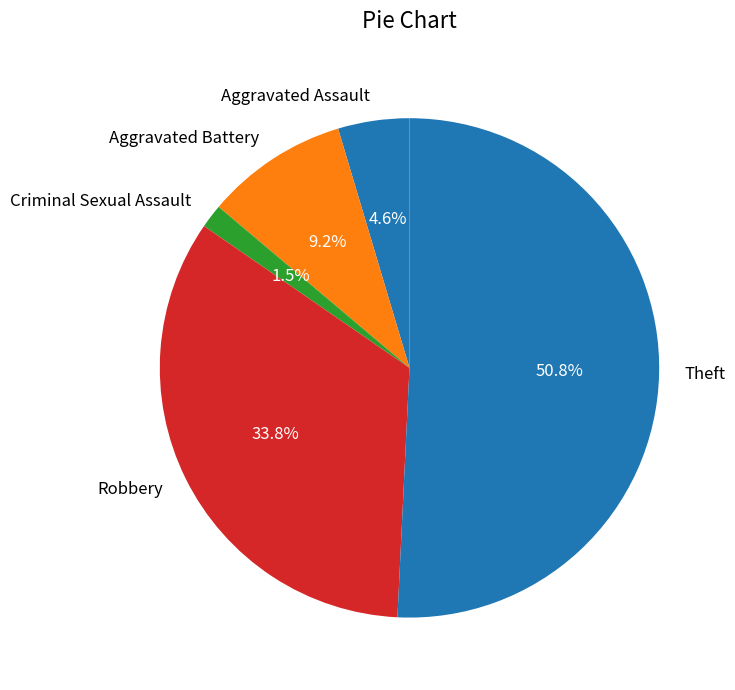

To the nearest percent, what is the average slice percentage?

20%